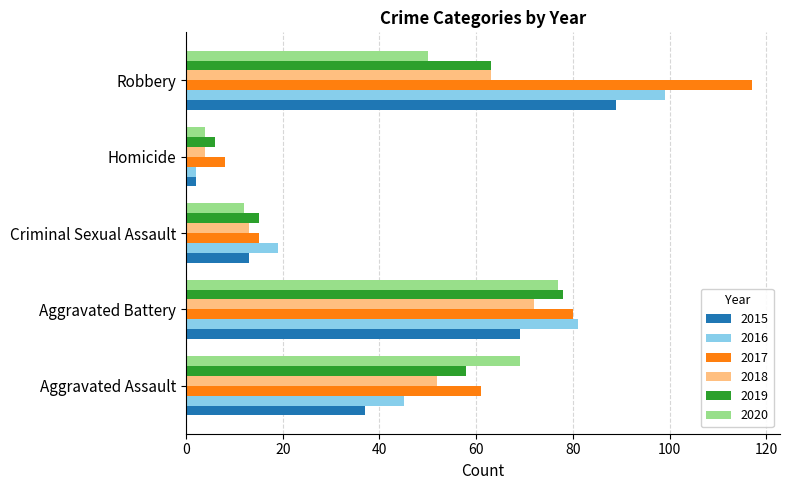

What is the total value across all series at Criminal Sexual Assault?

87